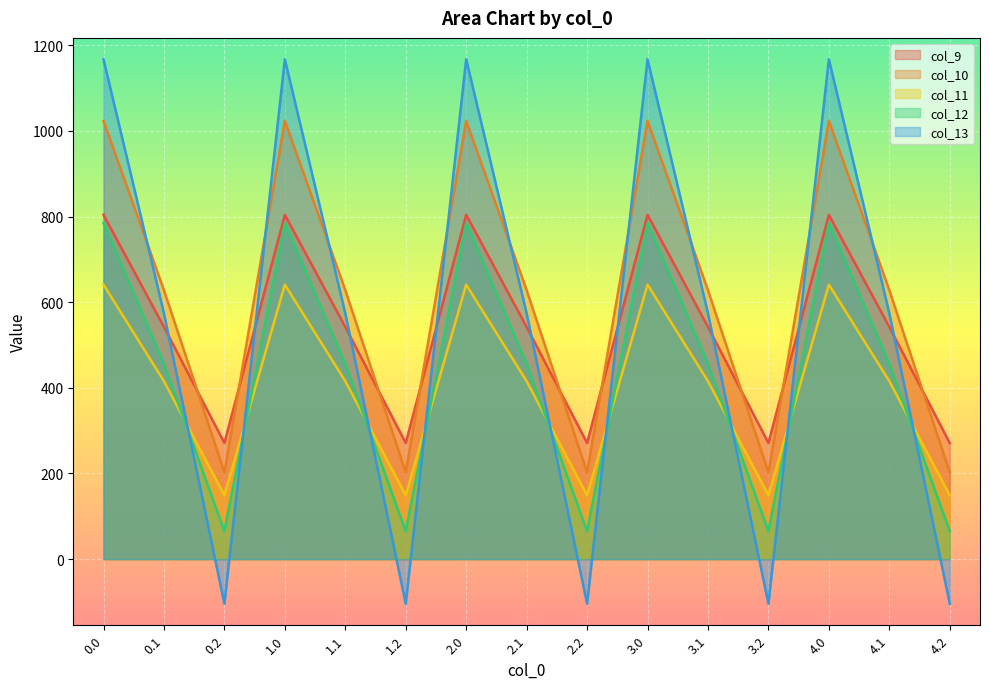

What is the value of the col_11 point at the 7th from the left?

640.9